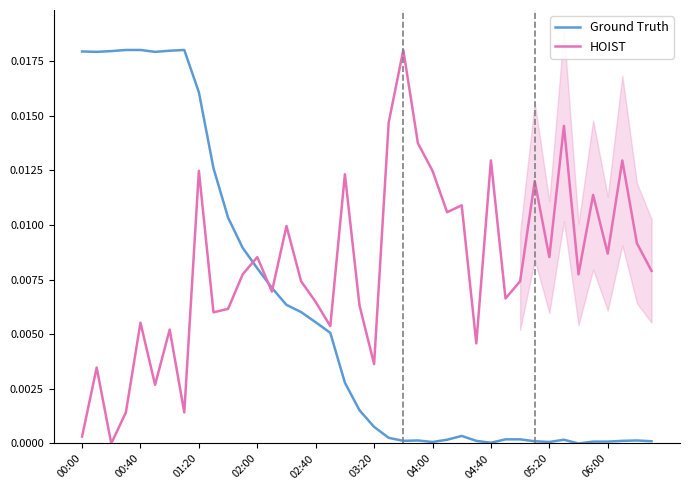

Rank the series by their maximum value, from highest to lowest.

Ground Truth, HOIST